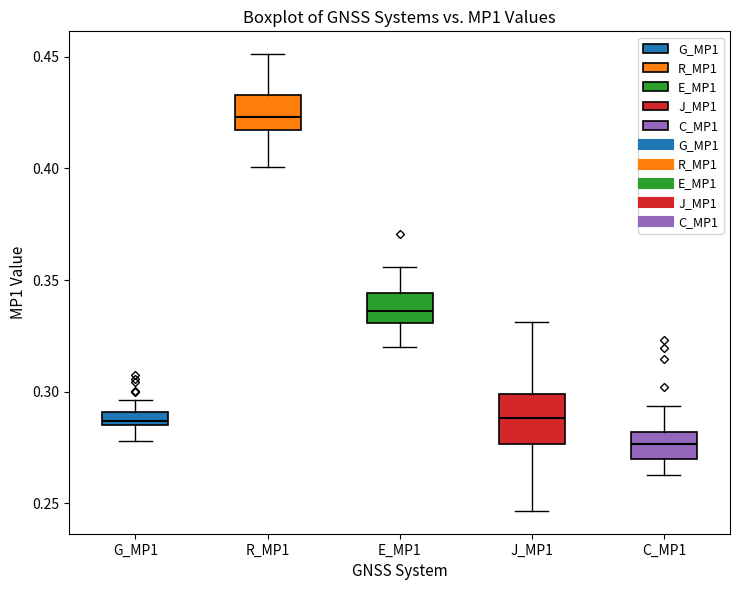

Which box is the tallest, from its lower edge to its upper edge?

J_MP1